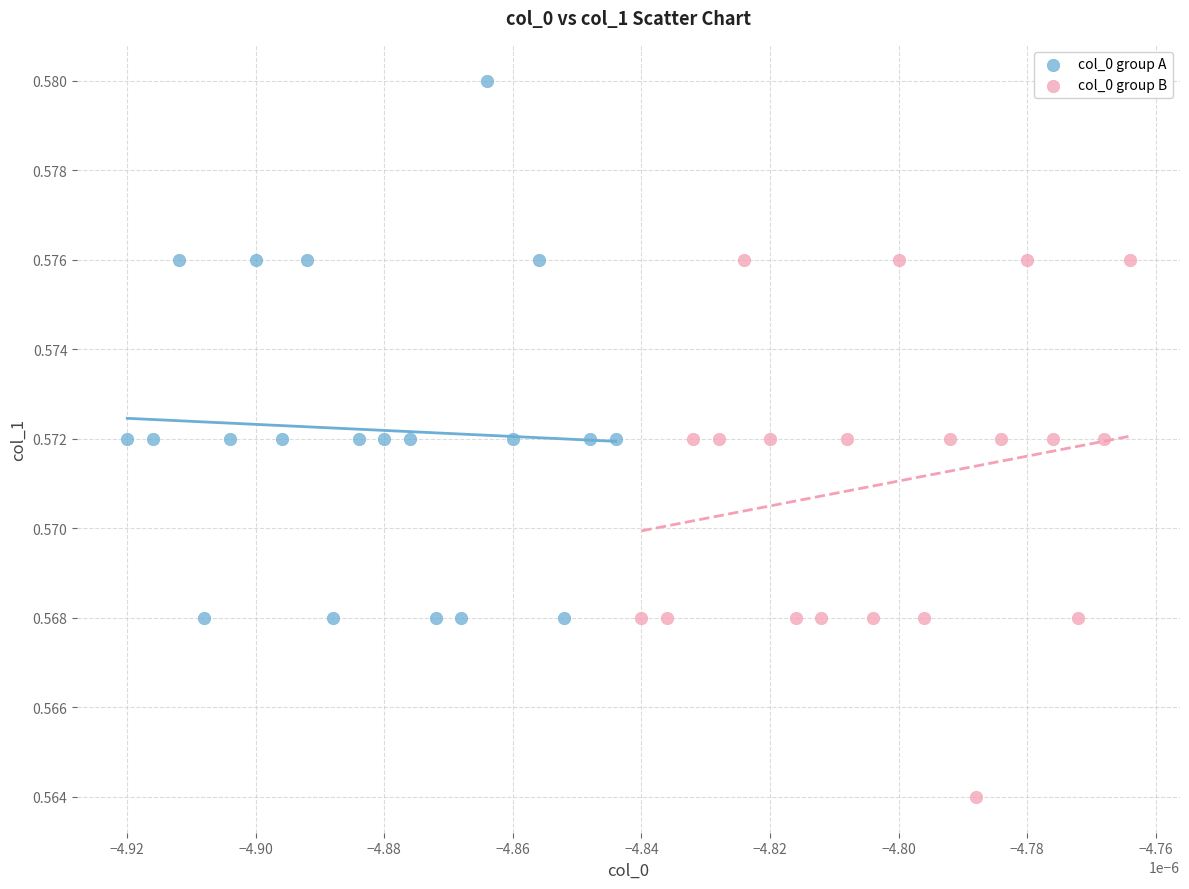

What are all the series names shown in the legend?

col_0 group A, col_0 group B